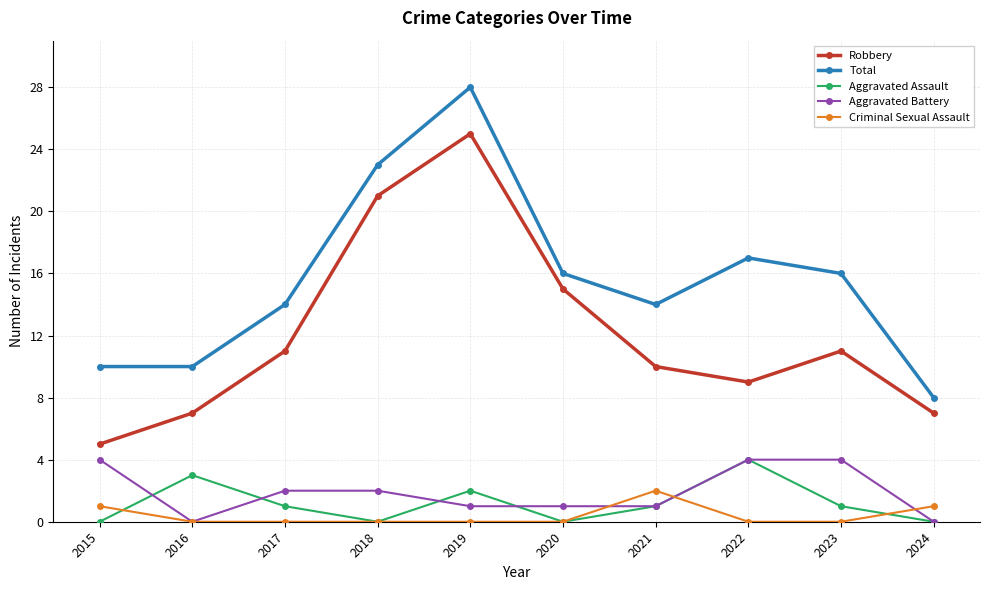

How many lines are shown in the chart?

5